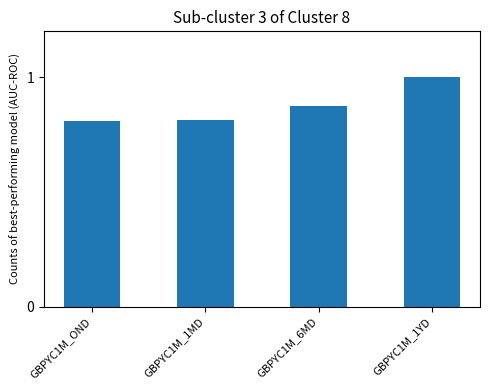

True or false: the data shows 0.5 at GBPYC1M_6MD.

False